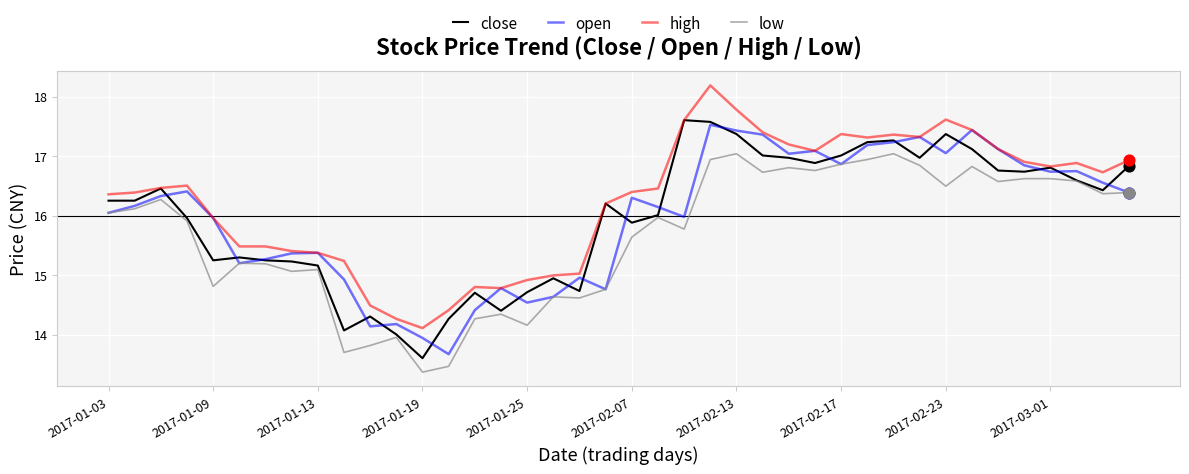

Which series has the largest total across all categories?

high